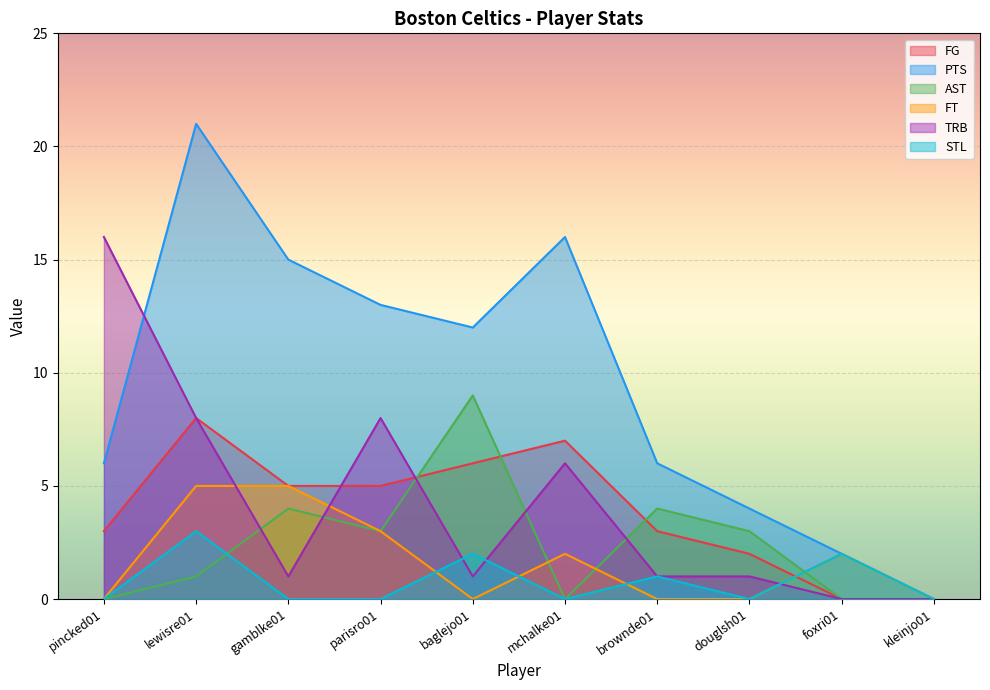

True or false: AST has more than 1 interior local peaks.

True